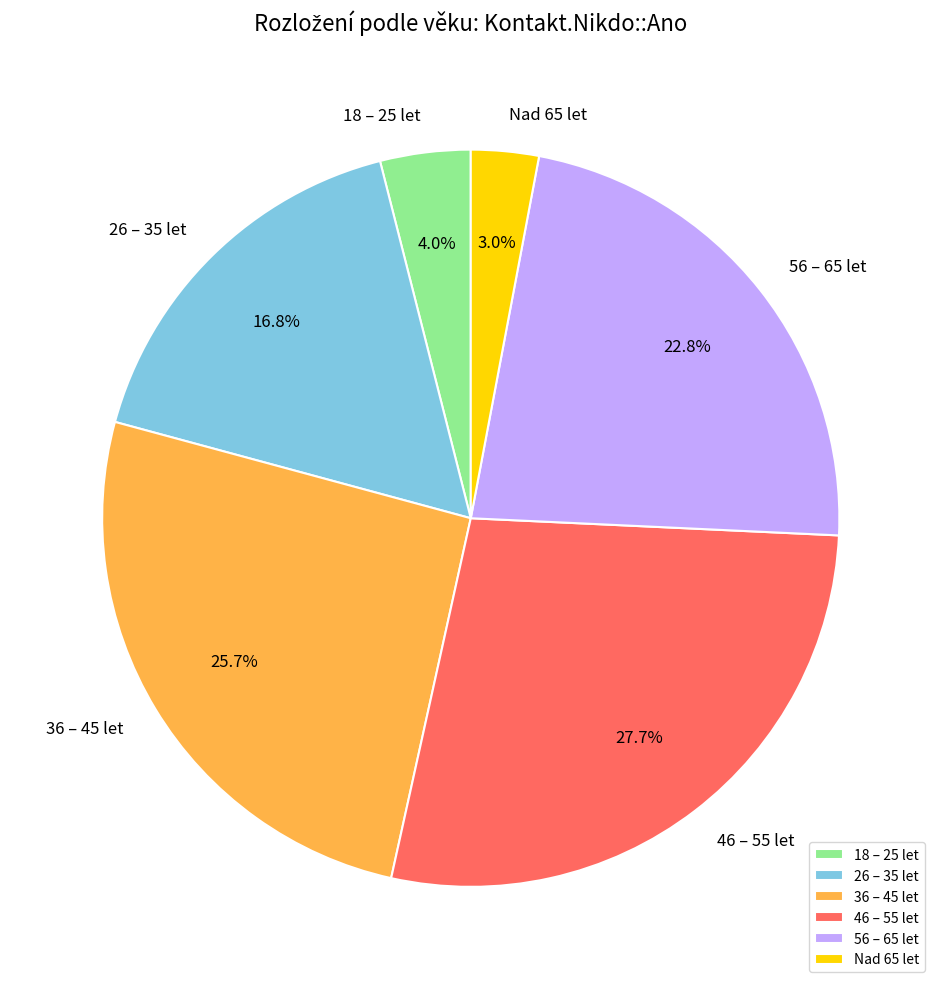

The 46 – 55 let slice represents 28% of the pie. True or false?

True